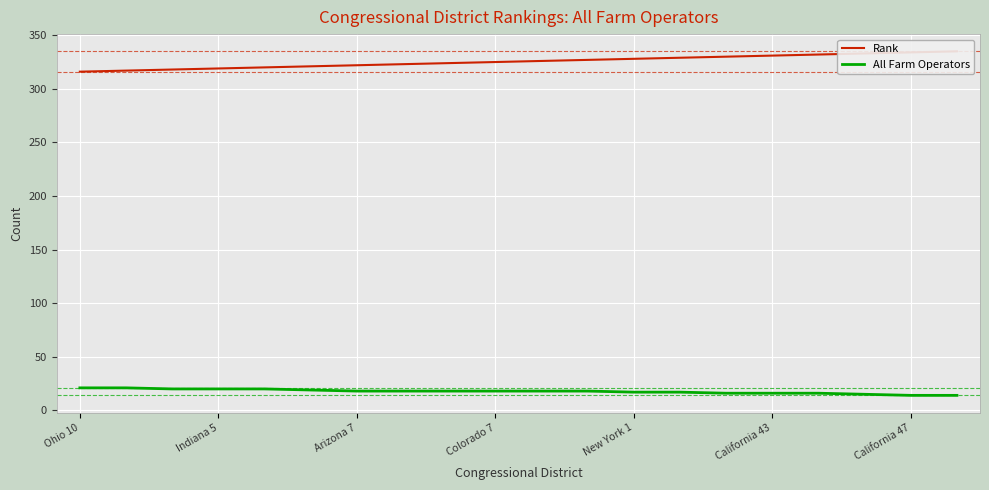

What is the minimum value for All Farm Operators?

14